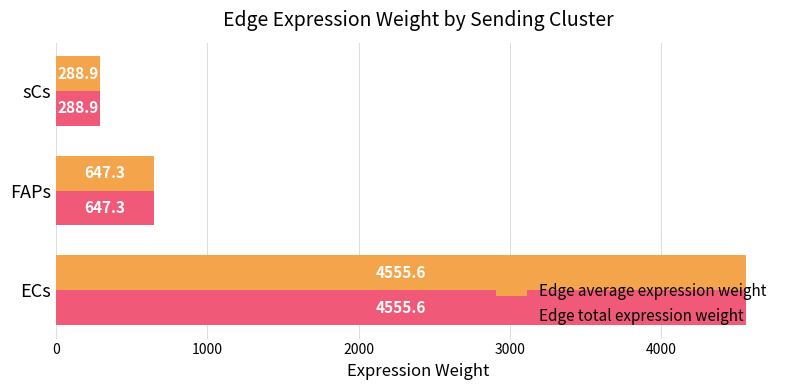

Is it true that Edge average expression weight equals 647.3 at FAPs?

True